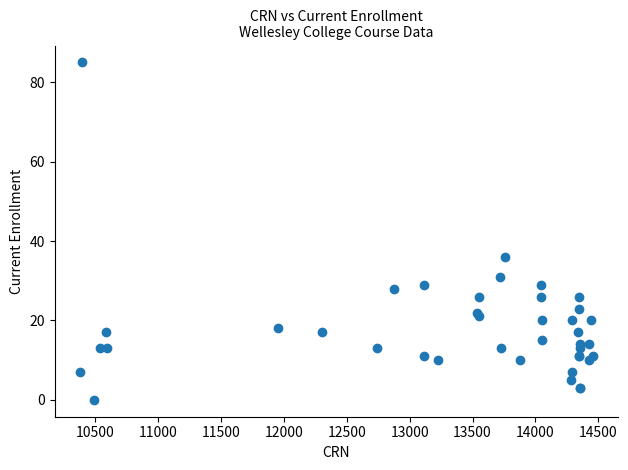

What Y value in the scatter plot is closest to 42?

36